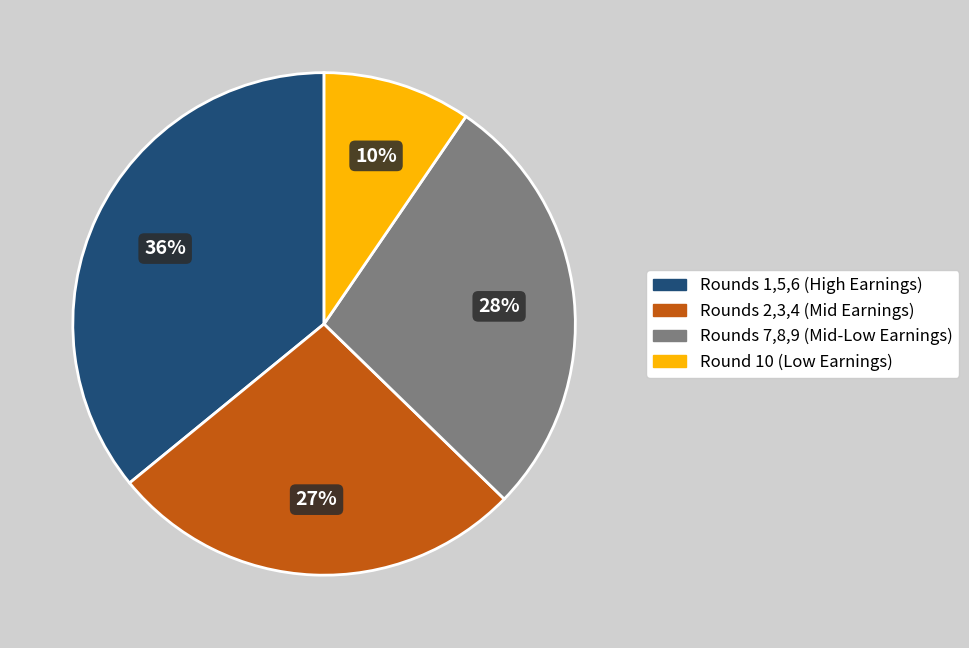

To the nearest percent, what is the average slice percentage?

25%